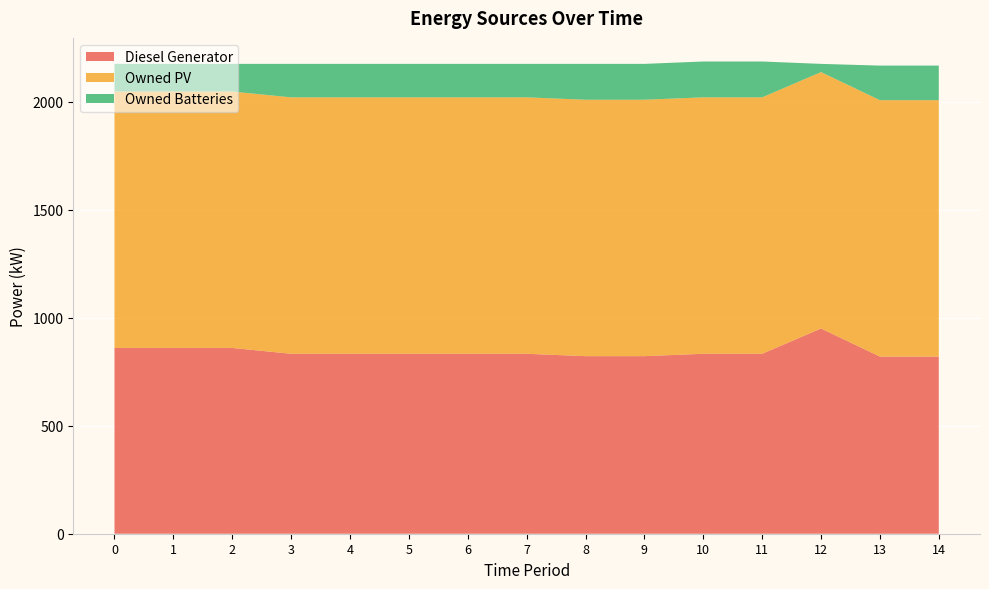

Reading left to right, what are all the values shown in this chart?

Diesel Generator: 0=860	1=860	2=860	3=833	4=833	5=833	6=833	7=833	8=822	9=822	10=833	11=833	12=950	13=820	14=820
Owned PV: 0=1187	1=1187	2=1187	3=1187	4=1187	5=1187	6=1187	7=1187	8=1187	9=1187	10=1187	11=1187	12=1187	13=1187	14=1187
Owned Batteries: 0=128	1=128	2=128	3=155	4=155	5=155	6=155	7=155	8=166	9=166	10=166	11=166	12=38	13=160	14=160